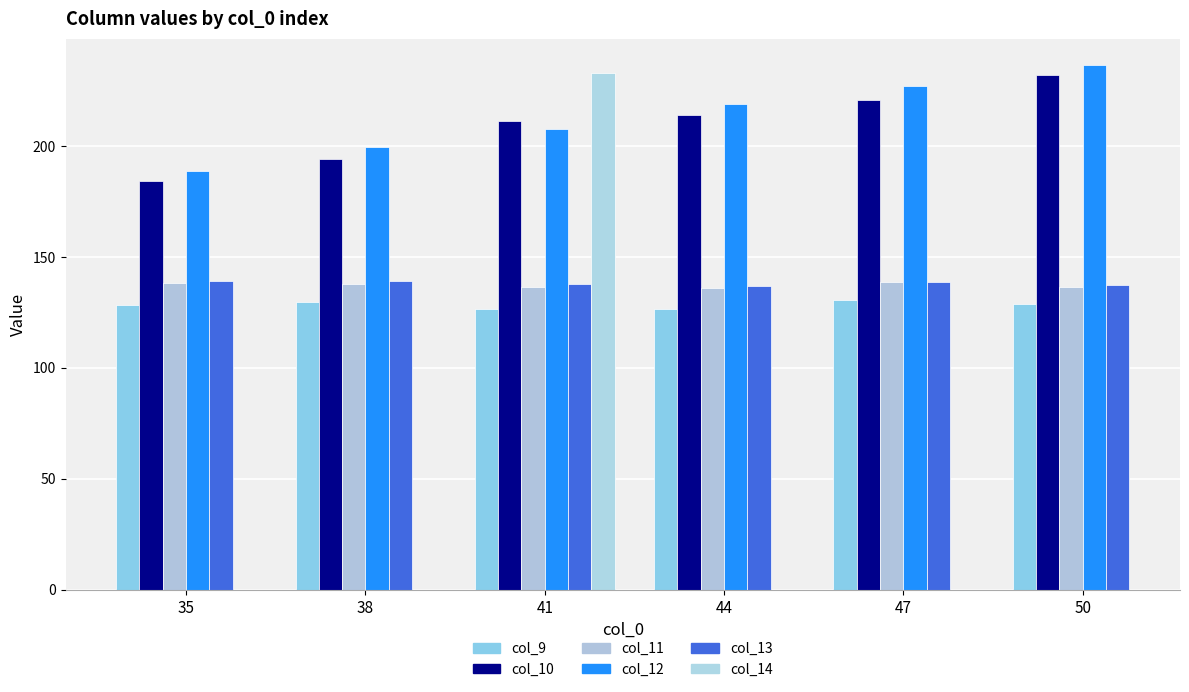

Which category has the highest value across all series?

50